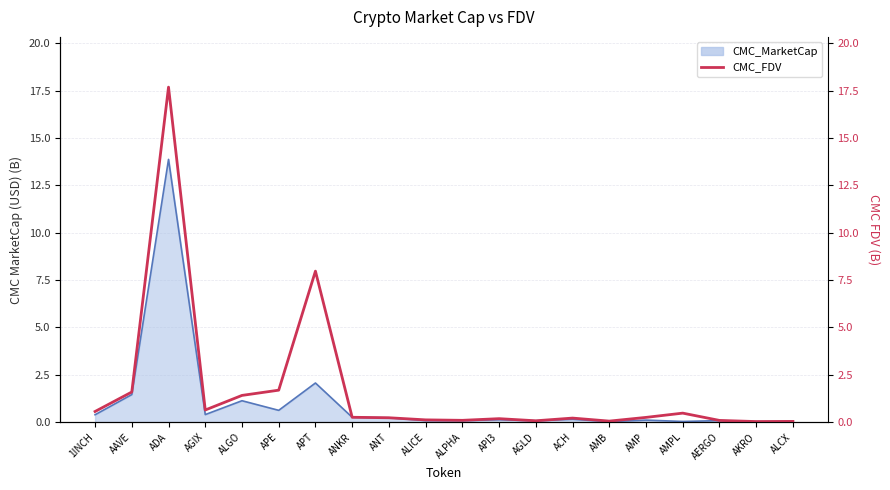

What is the label of the 18th point from the left?

AERGO